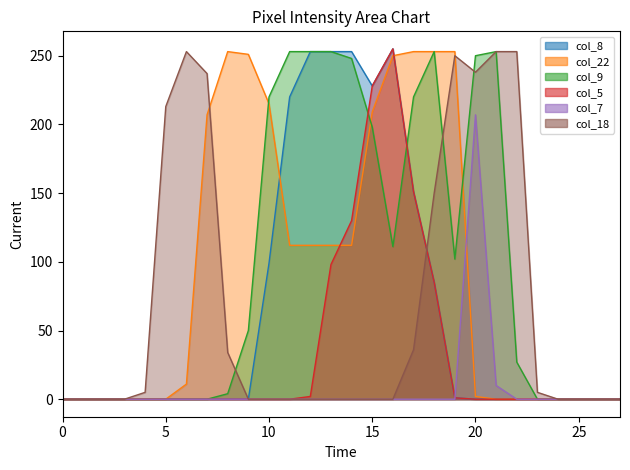

After their last crossing, which series has the higher values: col_5 or col_7?

col_7